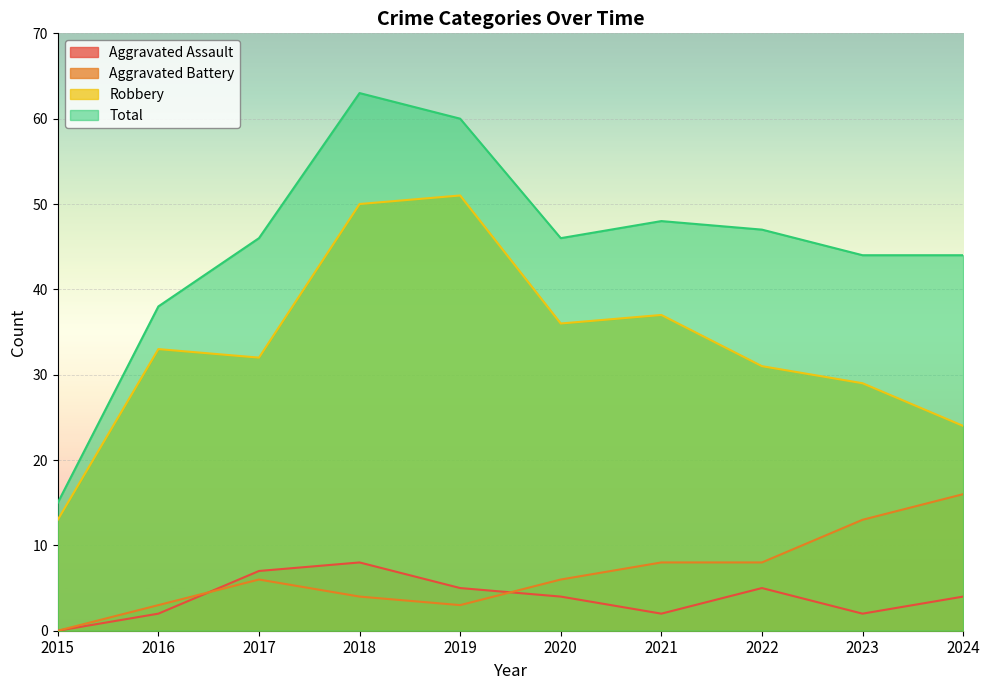

Is it true that Aggravated Assault equals 1 at 2023?

False